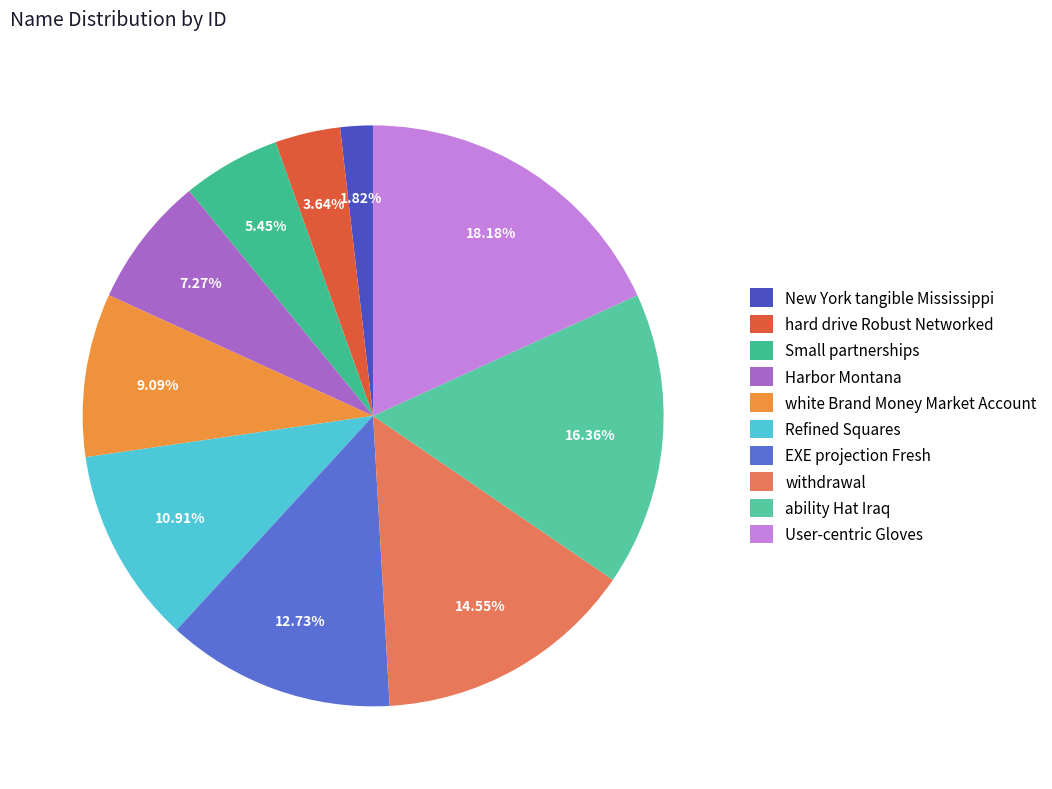

Which category has the biggest portion of the pie?

User-centric Gloves